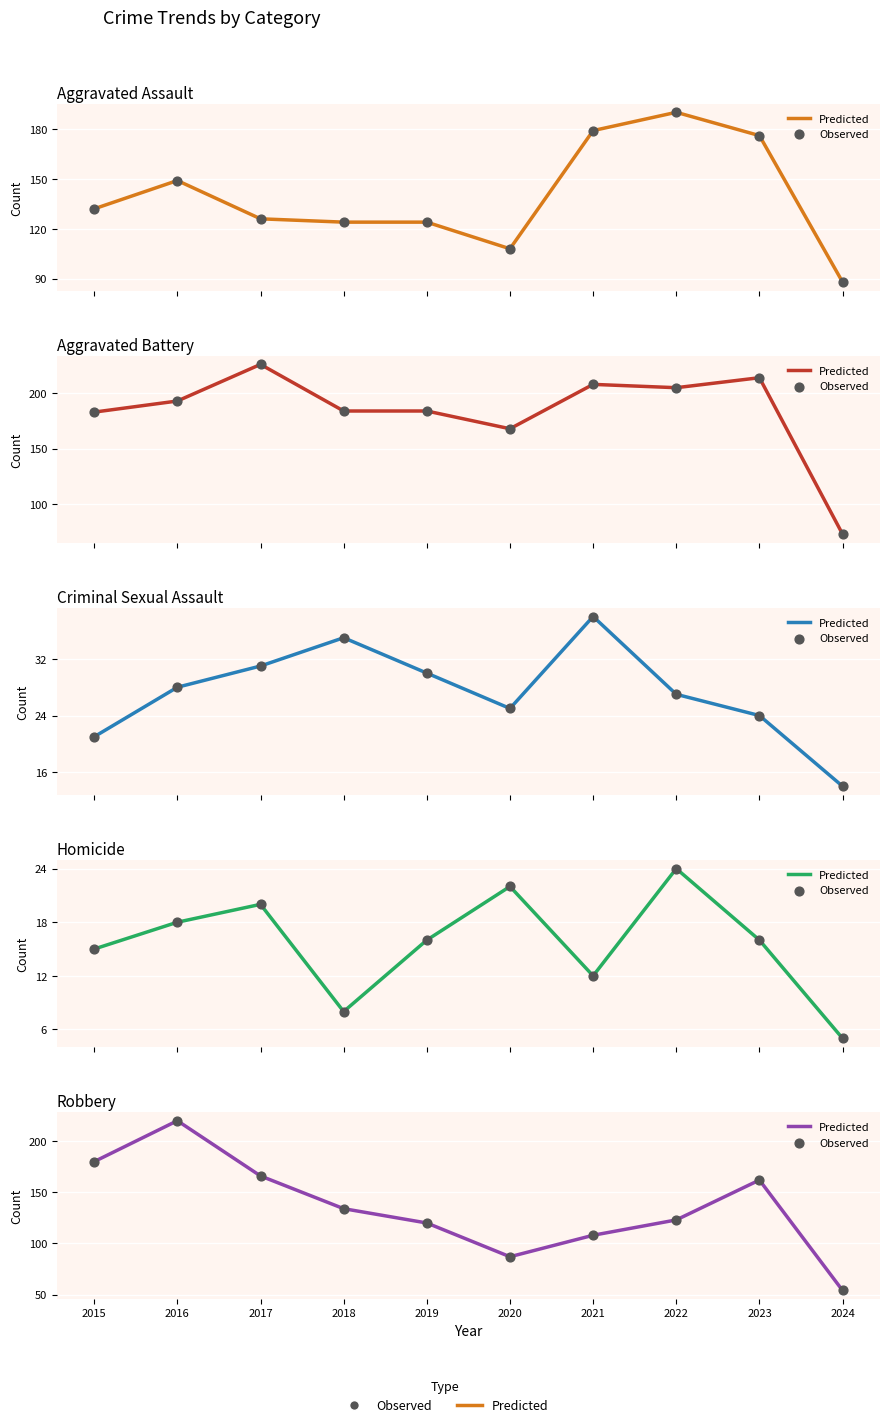

Which series reaches the maximum Y coordinate?

Aggravated Battery